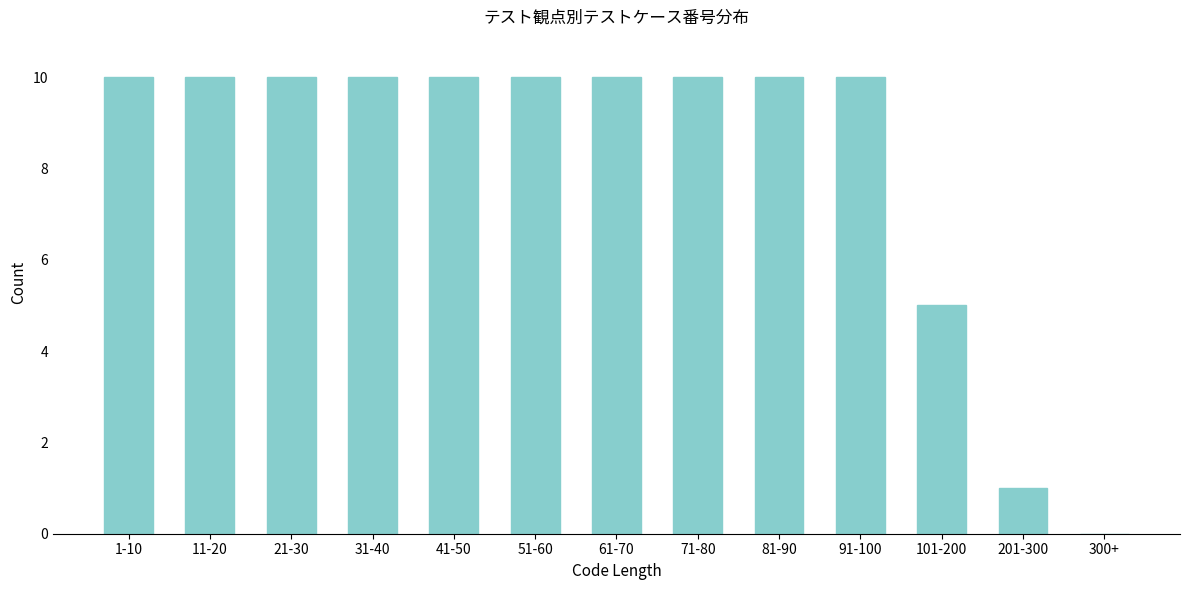

Reading left to right, list all the values displayed in this chart.

1-10=10	11-20=10	21-30=10	31-40=10	41-50=10	51-60=10	61-70=10	71-80=10	81-90=10	91-100=10	101-200=5	201-300=1	300+=0